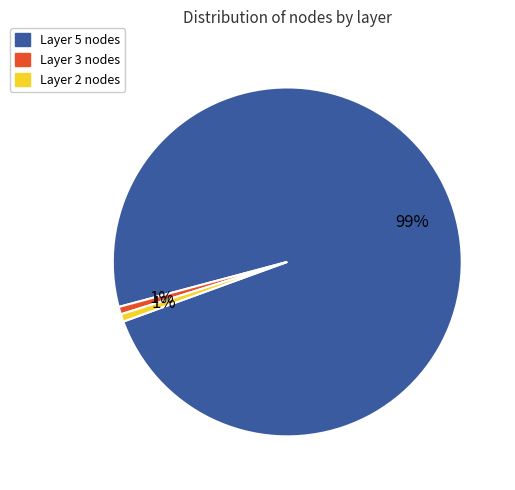

How many segments does this pie chart have?

3